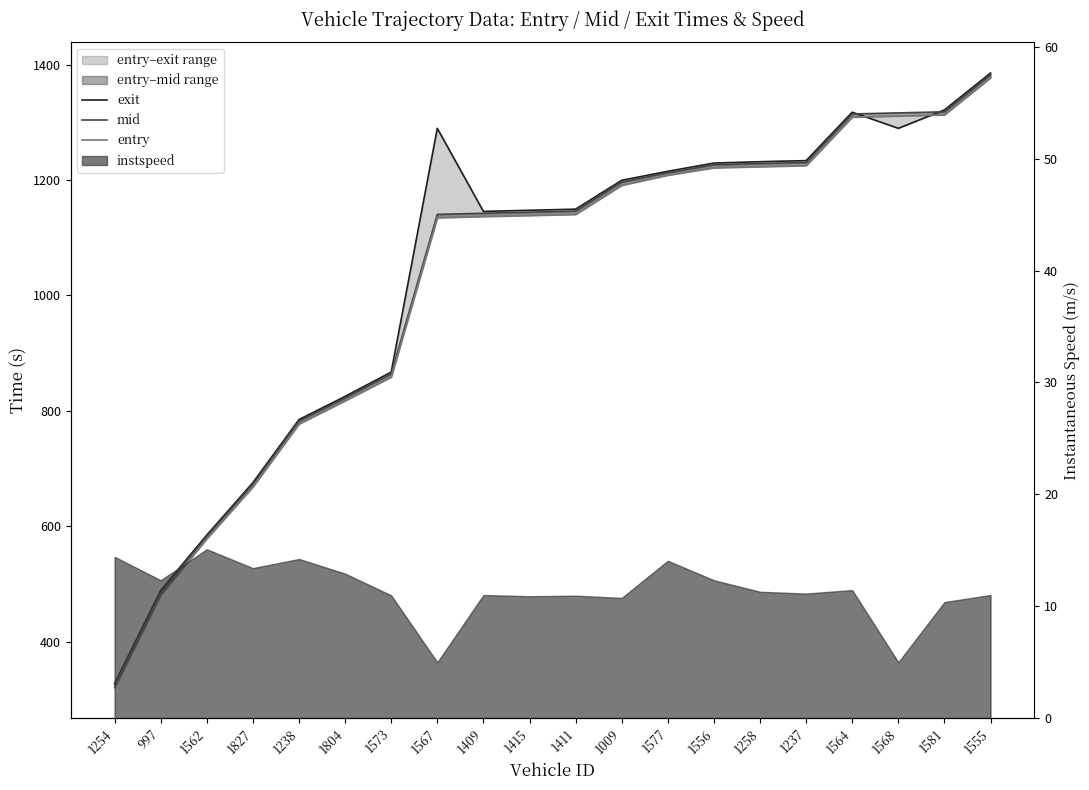

What is the label of the 11th point from the left?

1411